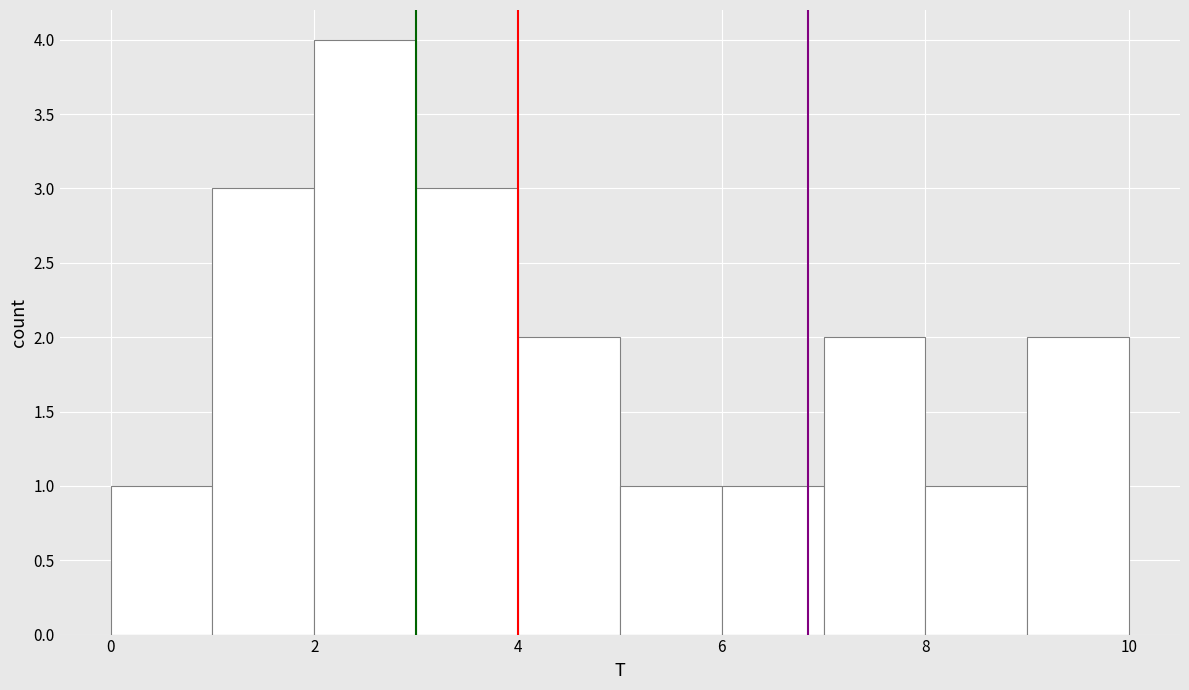

How tall is the bar that spans 0 to 1 on the x-axis? The values are not printed on the chart, so give them approximately, as read against the axis.

1